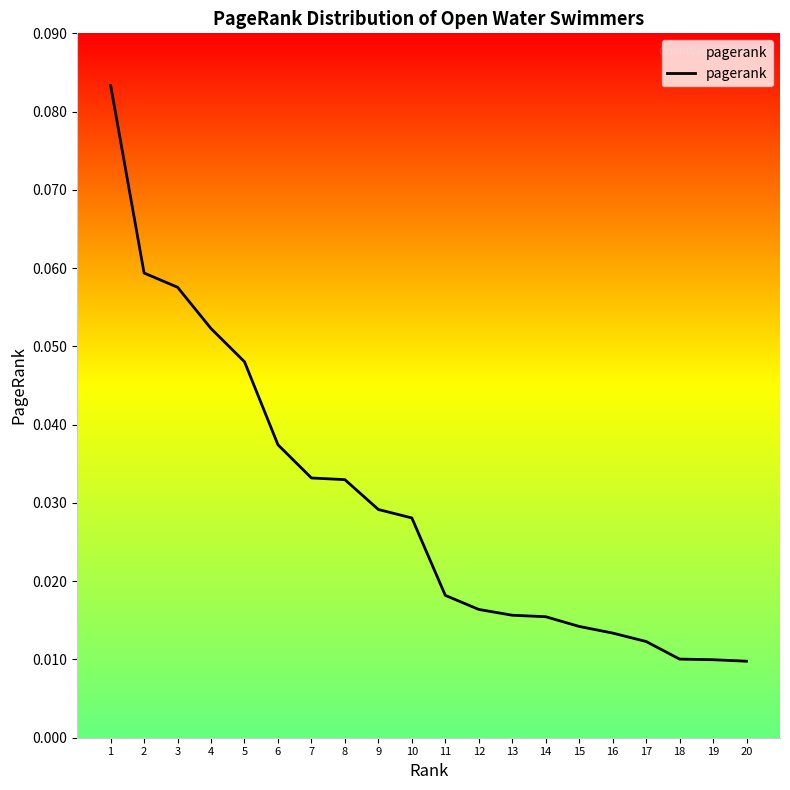

Between 10 and 19, which is larger?

10